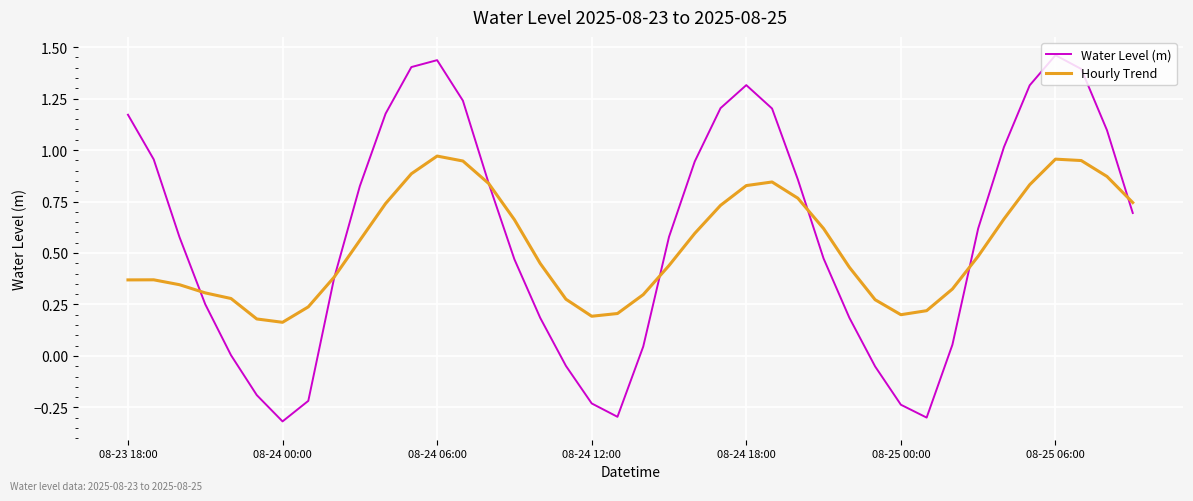

Rank the series by their maximum value, from lowest to highest.

Hourly Trend, Water Level (m)